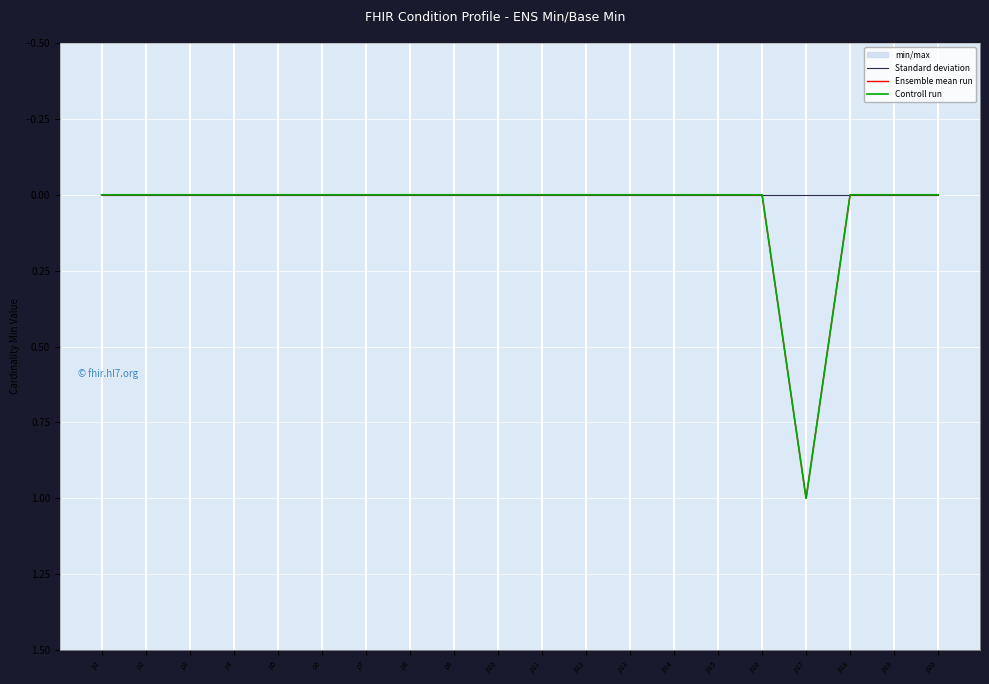

True or false: Standard deviation and Ensemble mean run intersect in this chart.

False